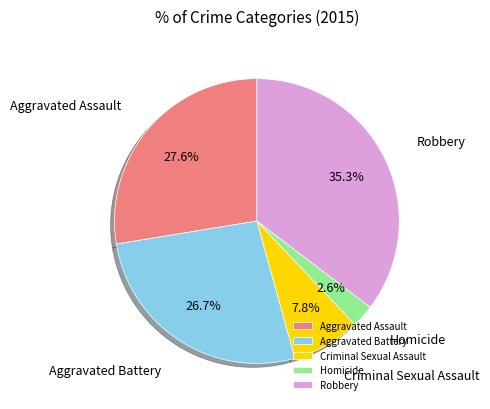

Is it true that Aggravated Assault is 21% of the pie?

False